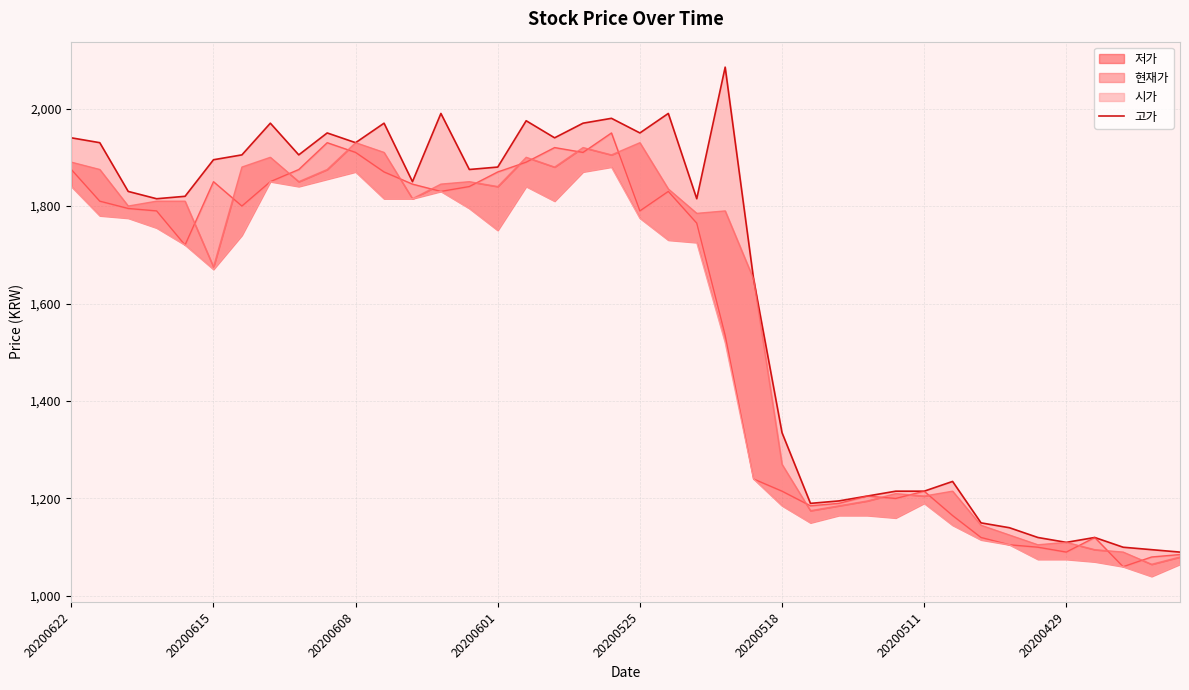

Which label corresponds to the smallest value in the chart?

39